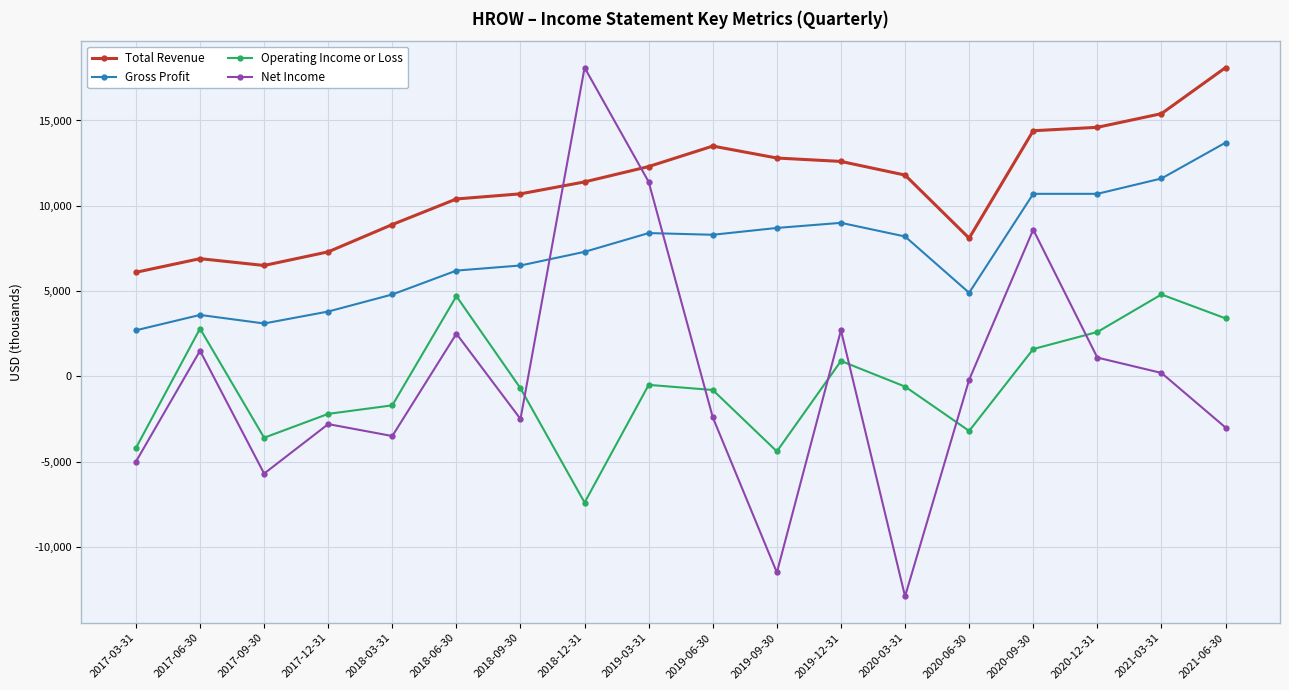

Rank the series at 2020-12-31 from highest to lowest value.

Total Revenue, Gross Profit, Operating Income or Loss, Net Income